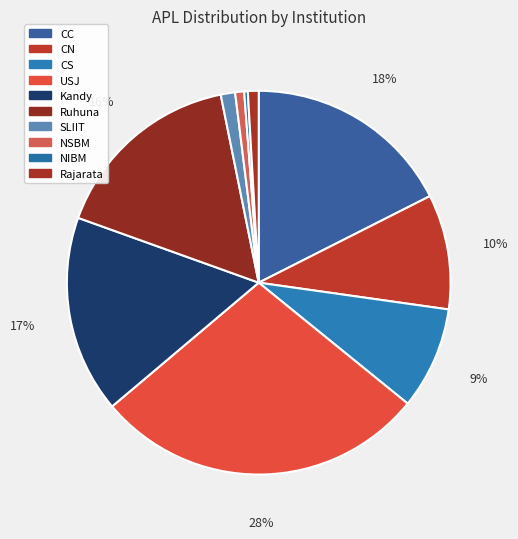

To the nearest percent, what is the difference between the Ruhuna and CN slice percentages?

7%